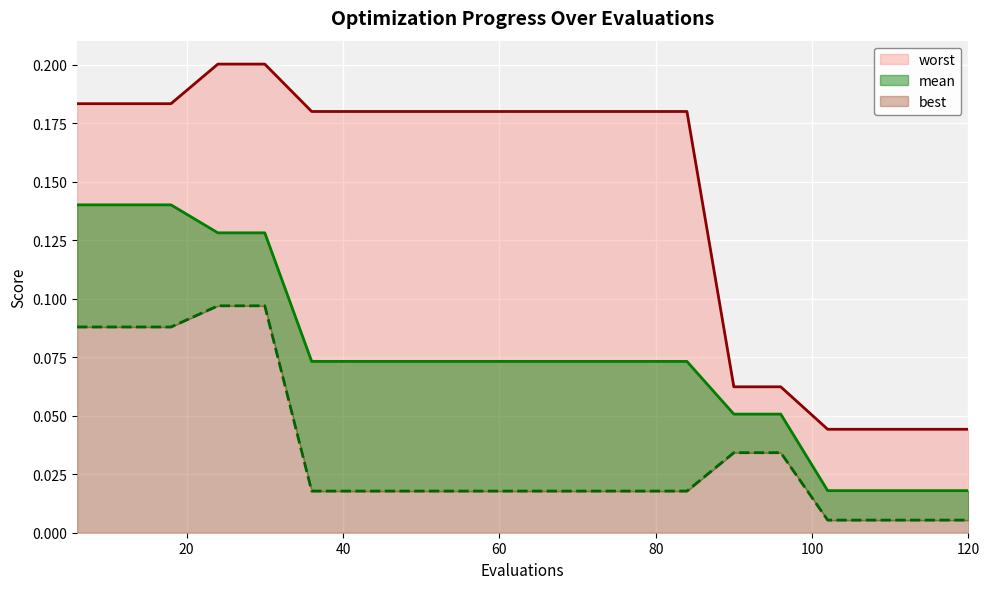

The value of mean at 90 is 0.0. True or false?

False